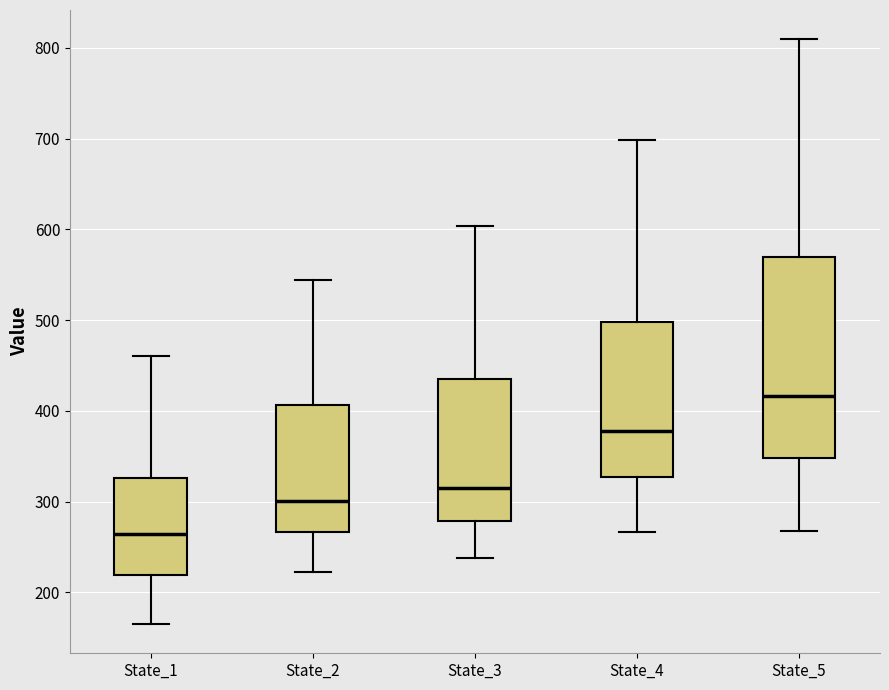

Reading left to right, transcribe this box plot: for each box, give where its median line is, the range the box spans, and where its two whiskers end, as read against the y-axis. The values are not printed on the chart, so give them approximately, as read against the axis.

State_1: median 260, box 220 to 330, whiskers 170 to 460
State_2: median 300, box 270 to 410, whiskers 220 to 540
State_3: median 320, box 280 to 430, whiskers 240 to 600
State_4: median 380, box 330 to 500, whiskers 270 to 700
State_5: median 420, box 350 to 570, whiskers 270 to 810